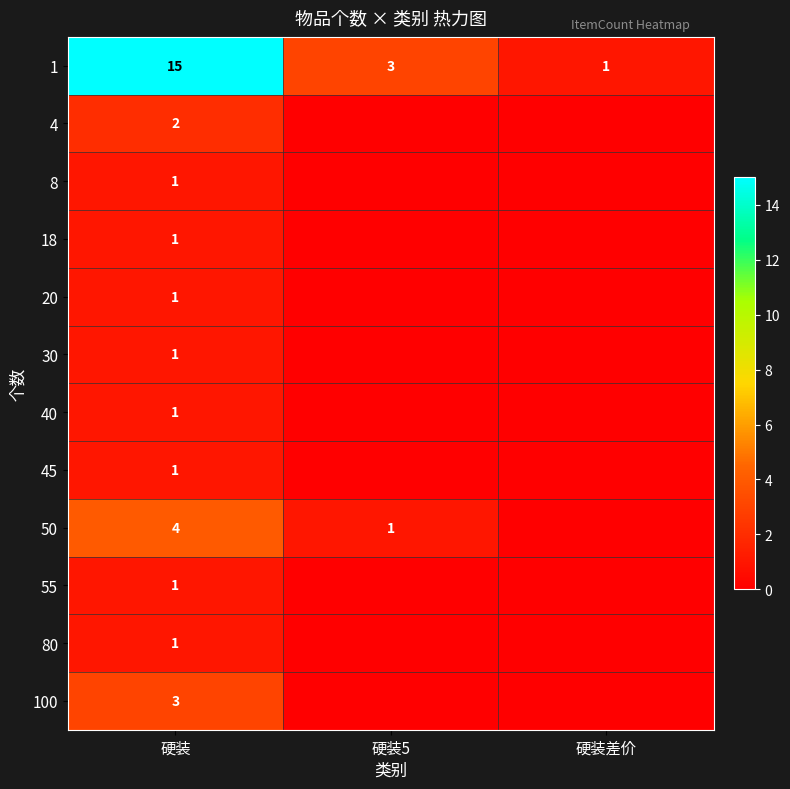

What is the maximum value shown in the chart?

15